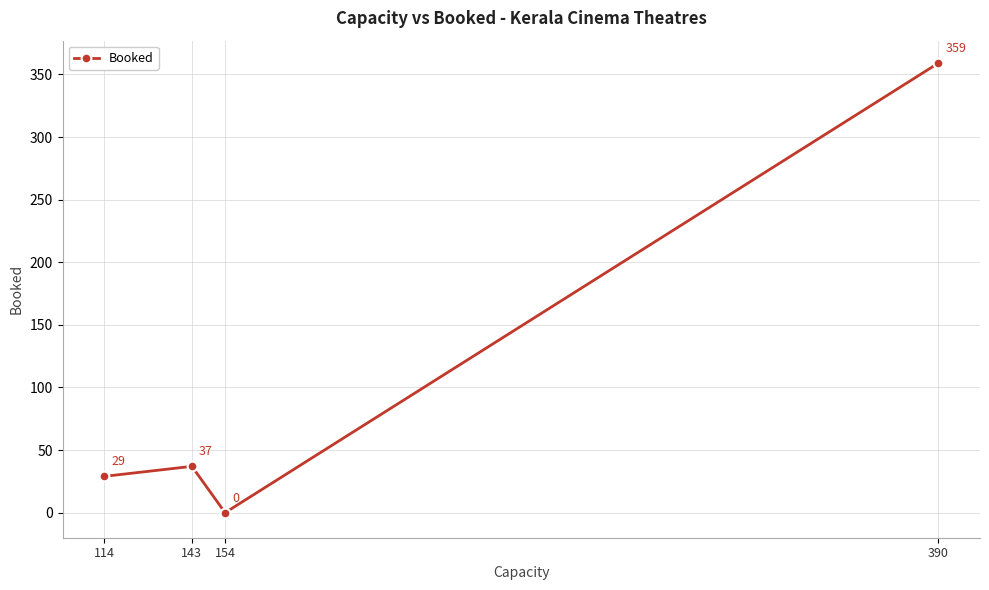

Where is the first local maximum?

143